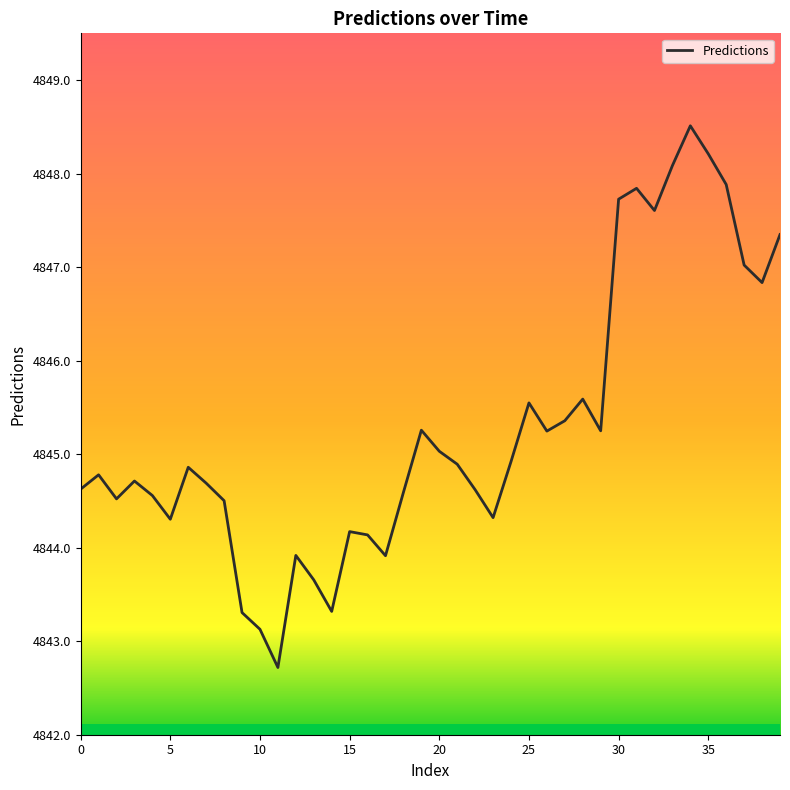

What is the difference between the maximum and minimum values?

5.8